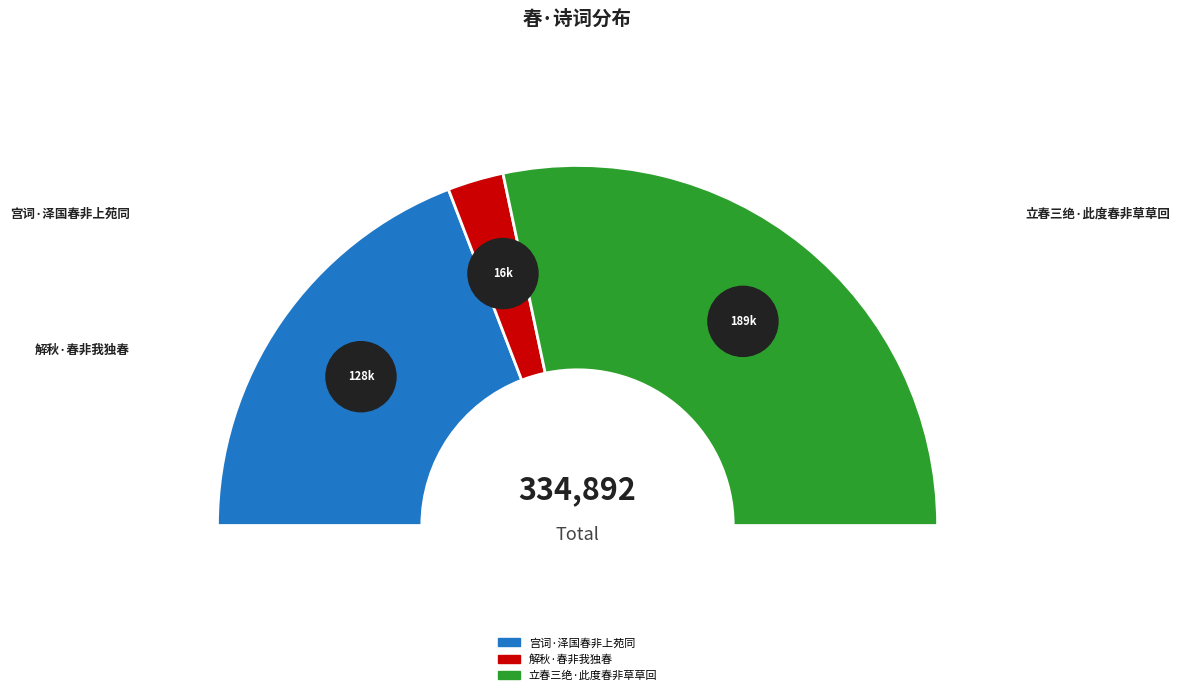

What is the change in value from 宫词·泽国春非上苑同 to 解秋·春非我独春?

-111530